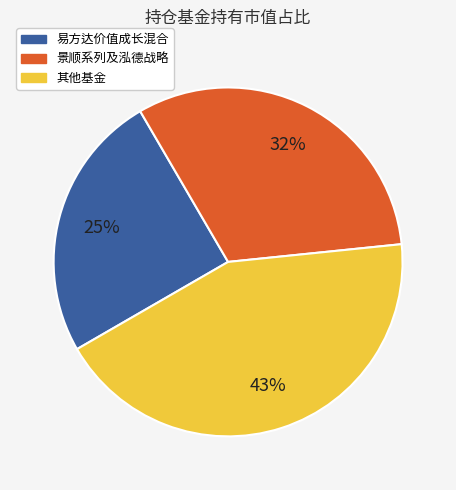

To the nearest percent, what is the difference between the largest and smallest slice percentages?

18%